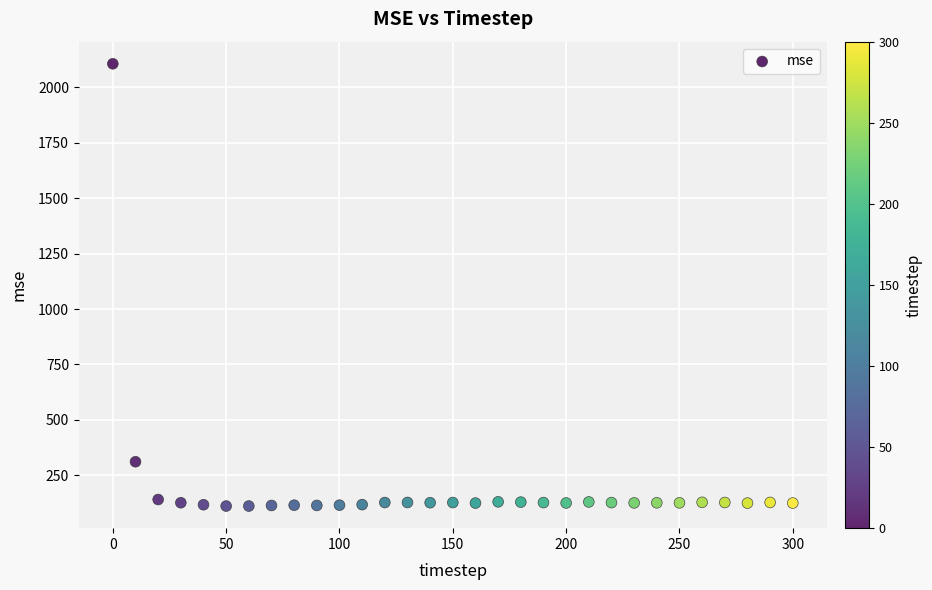

What Y value in the scatter plot is closest to 1108?

310.7